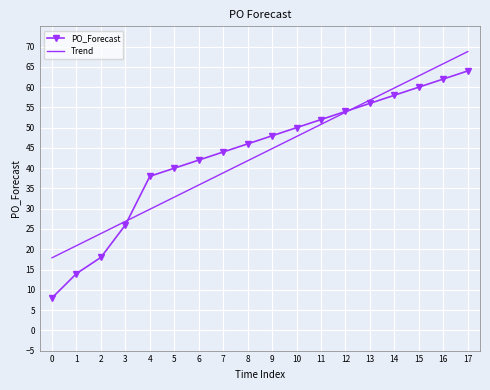

Which series has the widest spread of values?

PO_Forecast